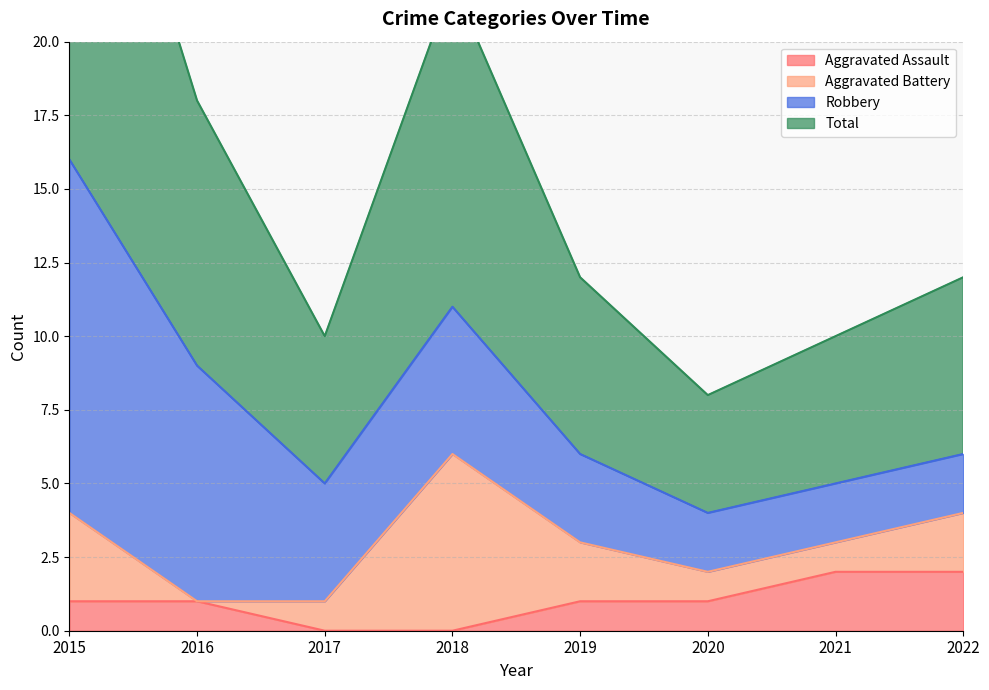

At which category is the sum across all series the highest?

2015